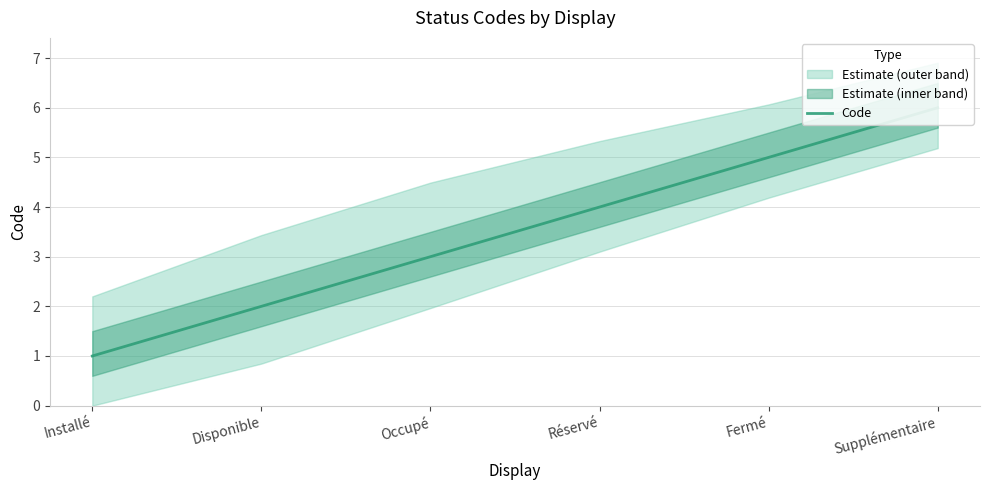

What is the change in value from Réservé to Fermé?

+1